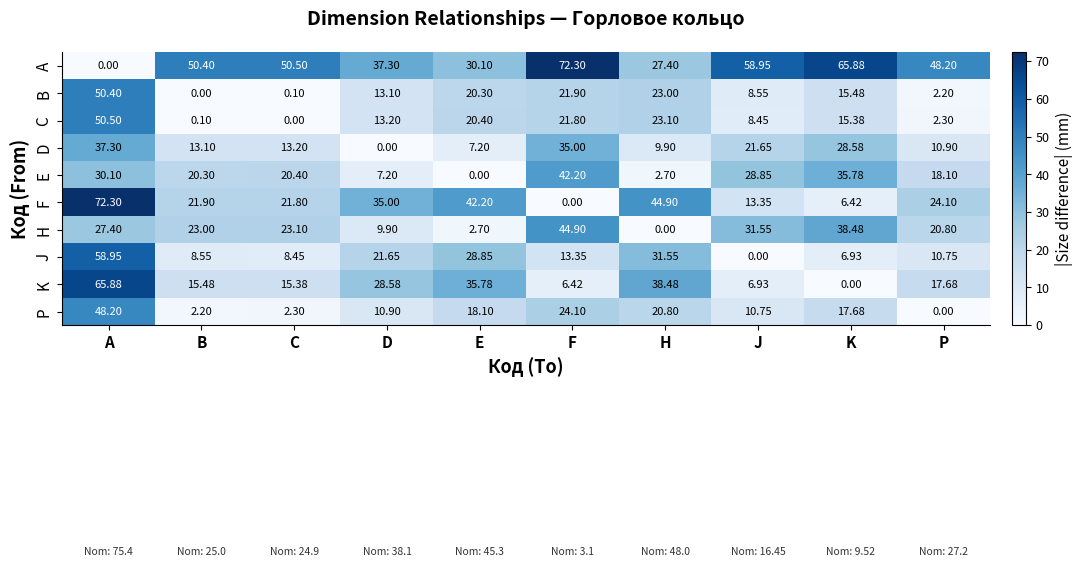

At D, list the series in order from largest to smallest.

A, F, K, J, C, B, P, H, E, D